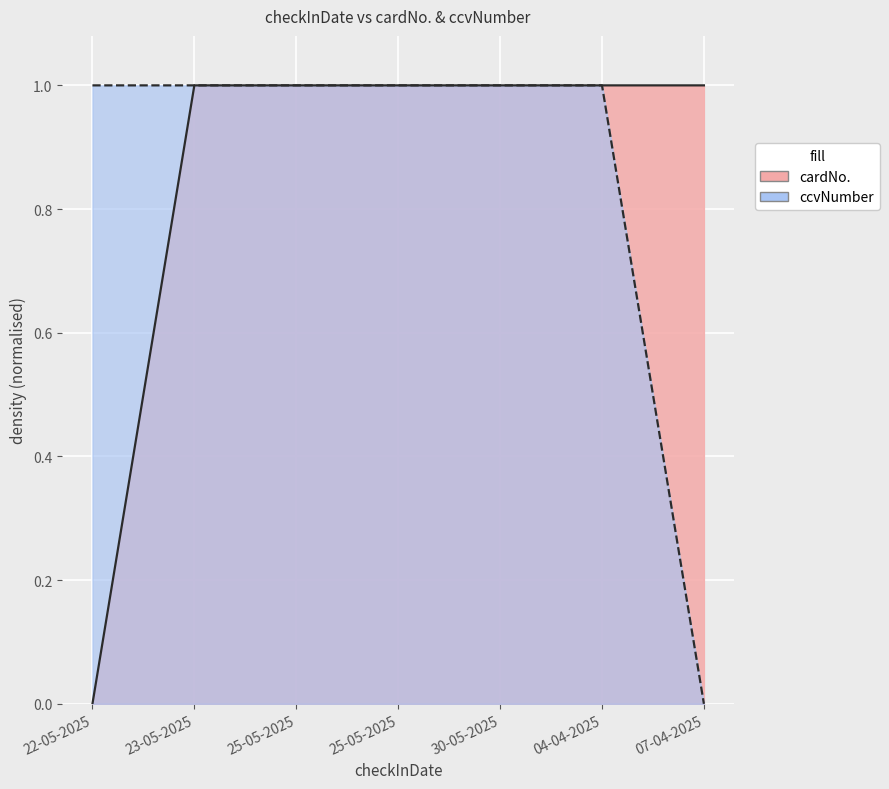

Rank the series at 23-05-2025 from highest to lowest value.

cardNo., ccvNumber